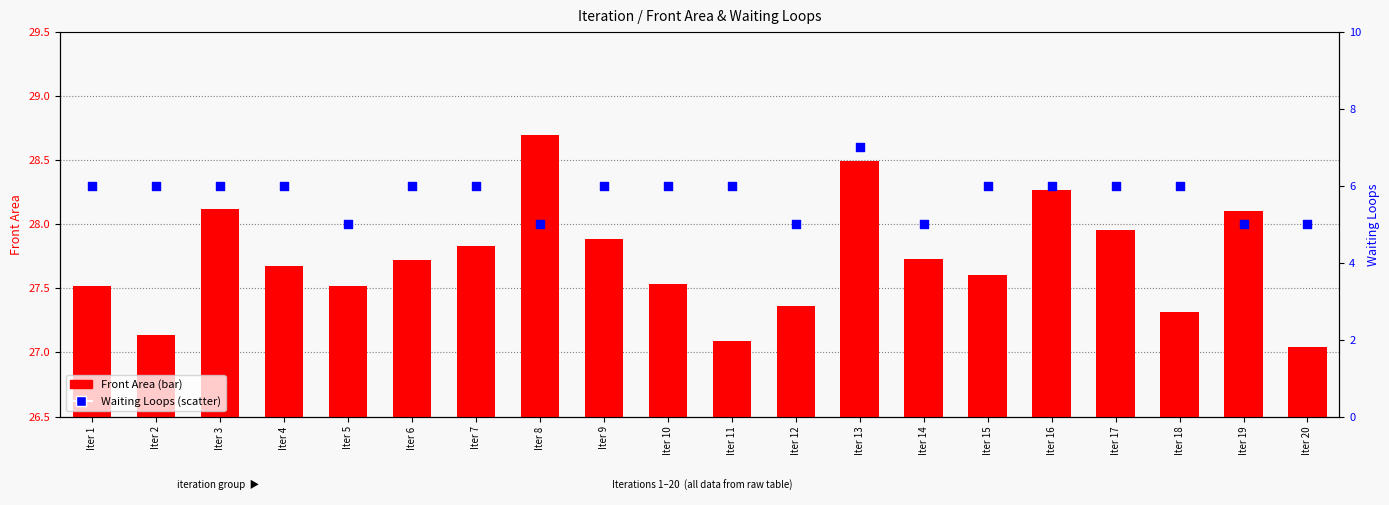

At which category is the sum across all series the highest?

Iter 13